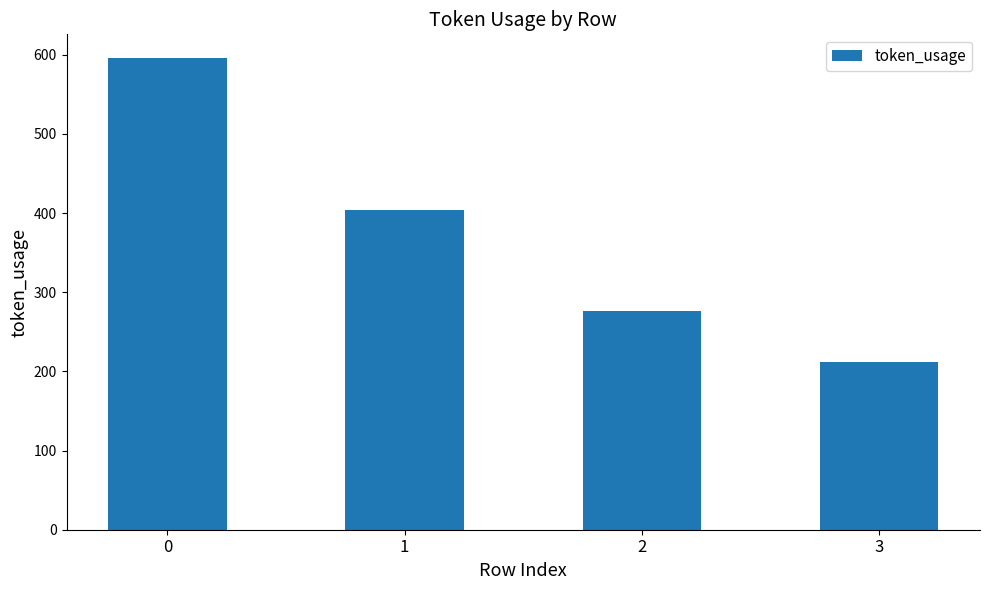

List the labels in order of value, smallest first.

3, 2, 1, 0